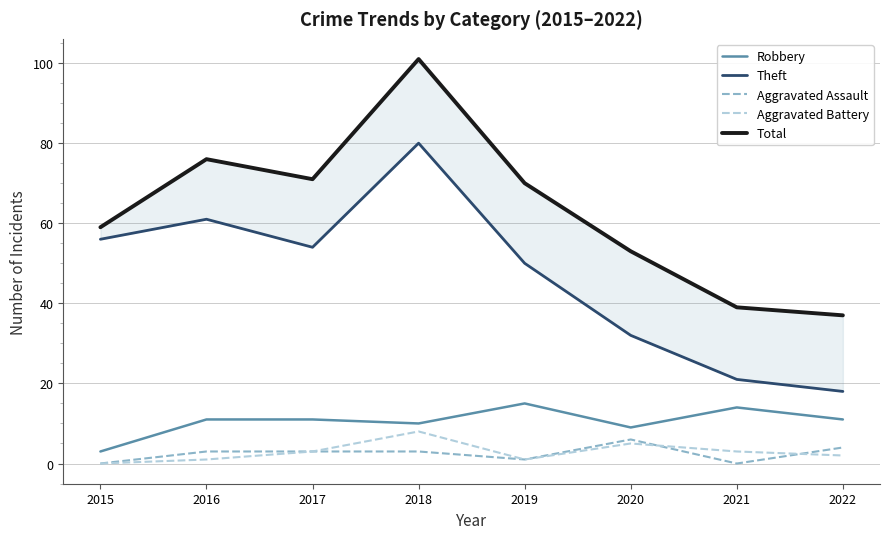

True or false: Aggravated Assault has a value of 6 at 2020.

True